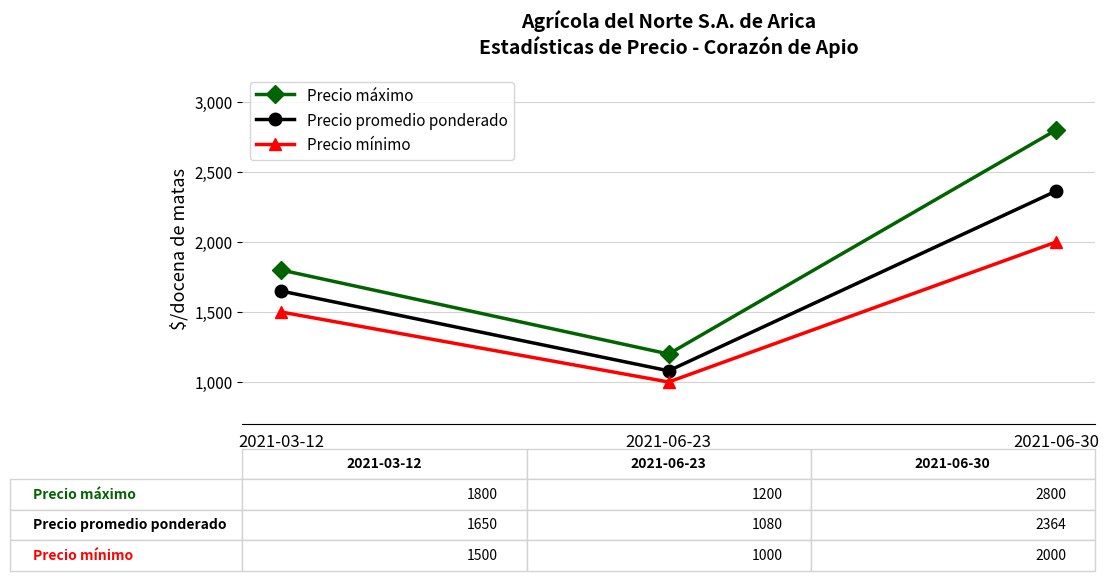

The Precio promedio ponderado series shows 1650 at 2021-03-12. True or false?

True